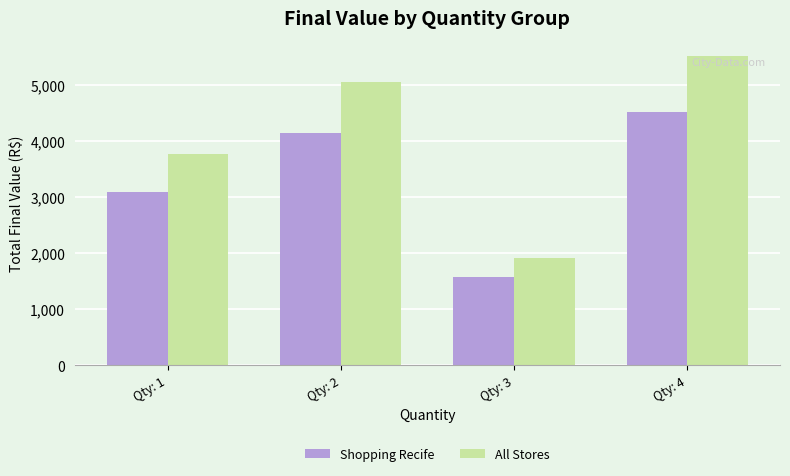

Rank the series at Qty: 2 from highest to lowest value.

All Stores, Shopping Recife